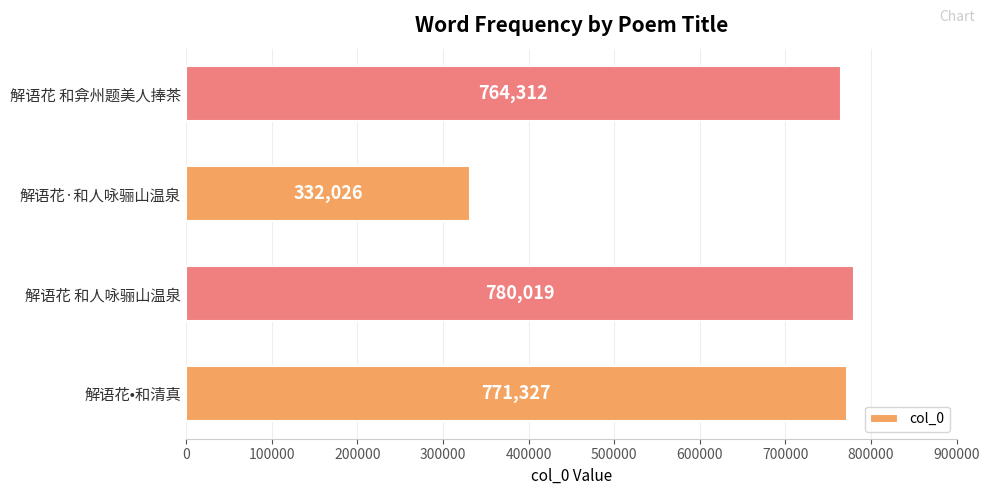

What is the change in value from 解语花•和清真 to 解语花 和弇州题美人捧茶?

-7015